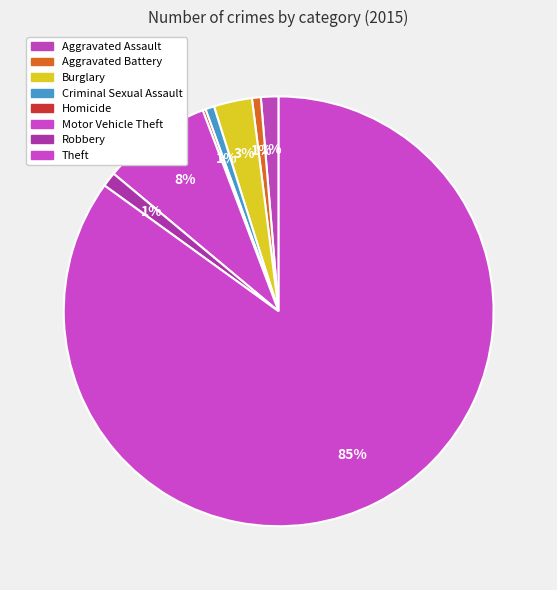

The Theft slice represents 85% of the pie. True or false?

True